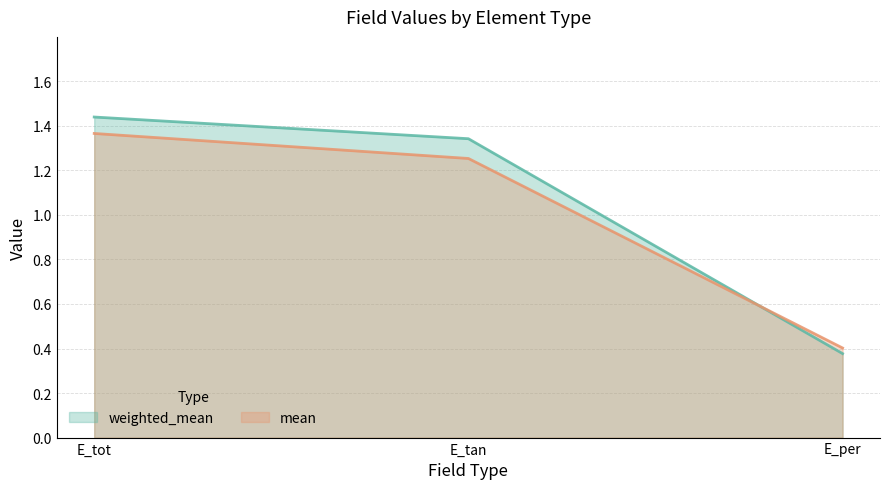

Reading left to right, transcribe all the data shown in this chart.

weighted_mean: 1.4	1.3	0.4
mean: 1.4	1.3	0.4